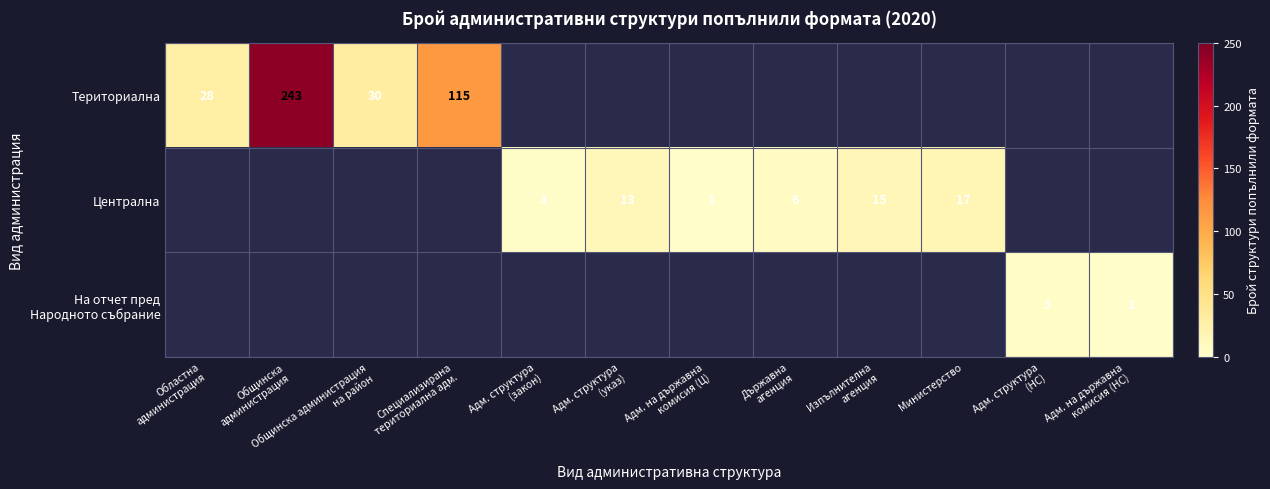

How many values in the Централна series are below 6?

2